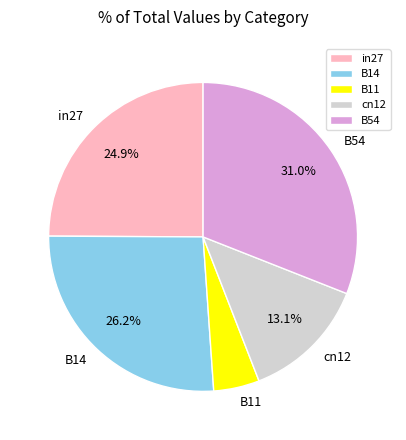

To the nearest percent, what is the average slice percentage?

20%